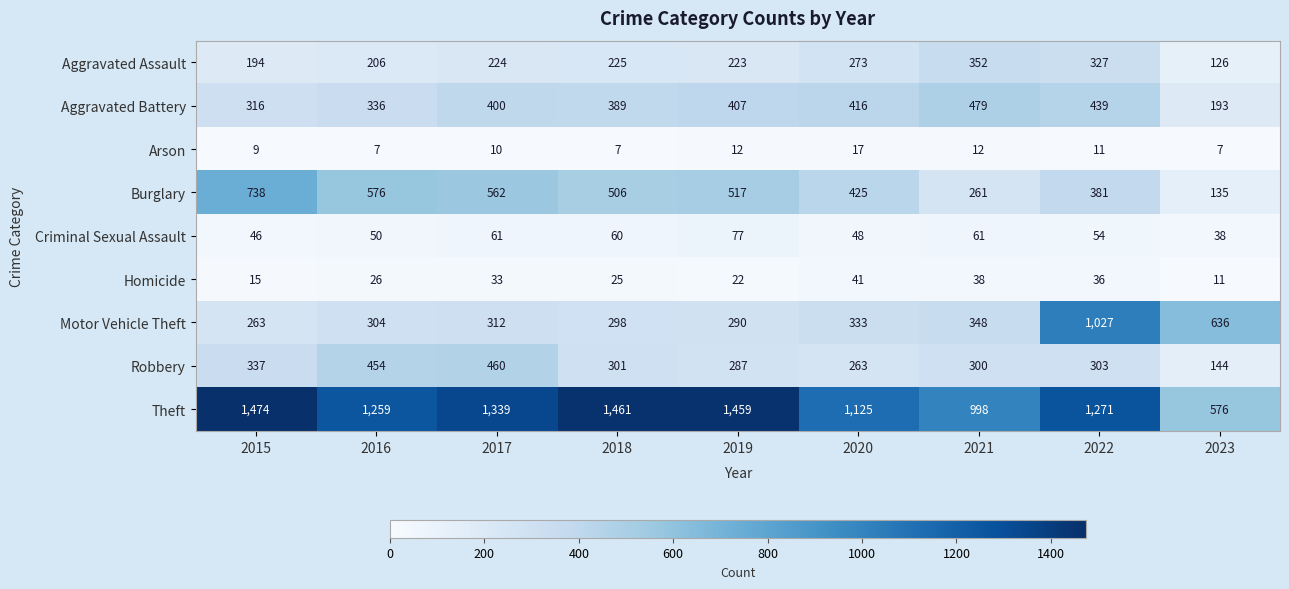

Which label corresponds to the largest value in the chart?

2015